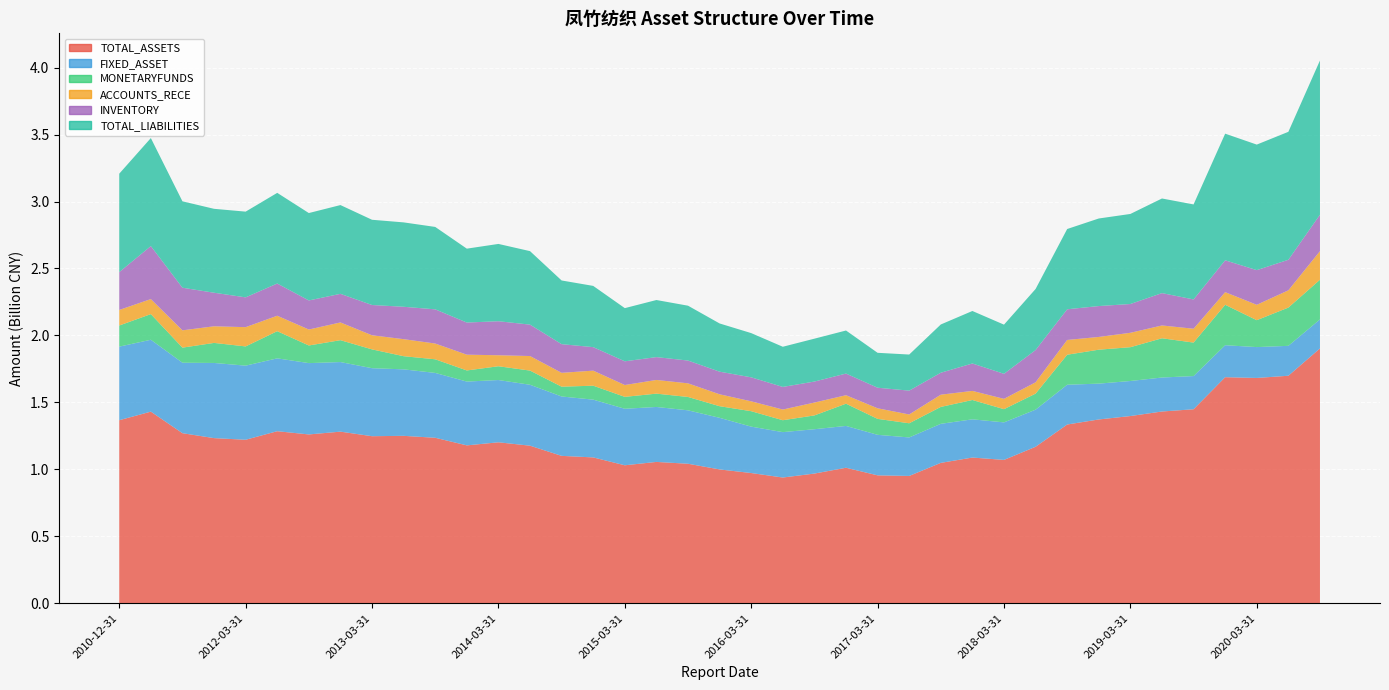

Reading left to right, what are all the values shown in this chart?

TOTAL_ASSETS: 2010-12-31=1367246469.7	2011-06-30=1431267614.0	2011-09-30=1270276399.6	2011-12-31=1233535522.8	2012-03-31=1221286448.3	2012-06-30=1285135737.5	2012-09-30=1261003229.1	2012-12-31=1281853200.2	2013-03-31=1247833042.3	2013-06-30=1250555476.6	2013-09-30=1236076536.5	2013-12-31=1179346878.1	2014-03-31=1202381661.1	2014-06-30=1177032115.5	2014-09-30=1101057006.1	2014-12-31=1089490686.0	2015-03-31=1030735119.3	2015-06-30=1055844099.6	2015-09-30=1042177805.4	2015-12-31=999753217.9	2016-03-31=972872438.4	2016-06-30=939370896.1	2016-09-30=968916064.7	2016-12-31=1012306091.9	2017-03-31=955547858.0	2017-06-30=951145182.6	2017-09-30=1048716997.0	2017-12-31=1088494989.0	2018-03-31=1070873296.4	2018-06-30=1168810545.3	2018-09-30=1335095068.2	2018-12-31=1372853199.0	2019-03-31=1398309723.1	2019-06-30=1432275322.0	2019-09-30=1449018537.0	2019-12-31=1688374429.7	2020-03-31=1682680280.1	2020-06-30=1699155264.6	2020-09-30=1903000730.0
FIXED_ASSET: 2010-12-31=549322716.1	2011-06-30=536568591.7	2011-09-30=526150003.4	2011-12-31=561139537.3	2012-03-31=553275489.8	2012-06-30=543931680.6	2012-09-30=532511165.3	2012-12-31=519544668.0	2013-03-31=507702311.1	2013-06-30=496384522.3	2013-09-30=484202811.7	2013-12-31=476293603.5	2014-03-31=464840399.4	2014-06-30=454829853.0	2014-09-30=443314767.1	2014-12-31=431319701.2	2015-03-31=421908252.3	2015-06-30=410319251.6	2015-09-30=398866876.3	2015-12-31=385387919.2	2016-03-31=346420987.3	2016-06-30=338874995.2	2016-09-30=331052408.2	2016-12-31=312240255.8	2017-03-31=302573634.8	2017-06-30=287464159.6	2017-09-30=291499081.8	2017-12-31=285317317.6	2018-03-31=280175994.4	2018-06-30=277071852.7	2018-09-30=296932954.9	2018-12-31=267520399.9	2019-03-31=261689431.8	2019-06-30=253712374.7	2019-09-30=247809780.1	2019-12-31=238692968.9	2020-03-31=230479826.3	2020-06-30=223293075.2	2020-09-30=216706452.4
MONETARYFUNDS: 2010-12-31=157567229.4	2011-06-30=191503901.4	2011-09-30=112558619.4	2011-12-31=149636510.8	2012-03-31=143523953.4	2012-06-30=202736725.5	2012-09-30=131558019.1	2012-12-31=163331407.1	2013-03-31=140424829.5	2013-06-30=98172030.8	2013-09-30=101715212.3	2013-12-31=83052503.6	2014-03-31=102801921.4	2014-06-30=105848356.0	2014-09-30=73104853.1	2014-12-31=104133635.8	2015-03-31=88921915.8	2015-06-30=99409707.1	2015-09-30=99737749.9	2015-12-31=86611758.0	2016-03-31=115195863.4	2016-06-30=88893558.5	2016-09-30=102935803.1	2016-12-31=166008030.6	2017-03-31=119024111.2	2017-06-30=105693899.3	2017-09-30=126268333.2	2017-12-31=144247771.1	2018-03-31=98573186.1	2018-06-30=119747845.5	2018-09-30=224099230.2	2018-12-31=253297765.6	2019-03-31=252344229.1	2019-06-30=292959500.6	2019-09-30=249919083.8	2019-12-31=301866229.6	2020-03-31=200774697.9	2020-06-30=285565240.3	2020-09-30=296219919.7
ACCOUNTS_RECE: 2010-12-31=116134453.4	2011-06-30=112172239.9	2011-09-30=129156676.5	2011-12-31=124066890.6	2012-03-31=143823688.8	2012-06-30=115353987.7	2012-09-30=119224496.1	2012-12-31=132312403.5	2013-03-31=105401842.9	2013-06-30=127139606.7	2013-09-30=117695916.0	2013-12-31=117761108.8	2014-03-31=82142513.8	2014-06-30=108603103.8	2014-09-30=103513264.0	2014-12-31=112307317.4	2015-03-31=88389099.0	2015-06-30=102188280.6	2015-09-30=101692448.5	2015-12-31=88977939.9	2016-03-31=73772476.3	2016-06-30=79722062.7	2016-09-30=96151951.4	2016-12-31=63245525.8	2017-03-31=79130313.1	2017-06-30=65777851.0	2017-09-30=91315018.8	2017-12-31=67891317.5	2018-03-31=77131675.5	2018-06-30=84677608.8	2018-09-30=110232009.5	2018-12-31=95204549.5	2019-03-31=107421190.6	2019-06-30=95623698.0	2019-09-30=103466418.1	2019-12-31=94340276.3	2020-03-31=114820022.4	2020-06-30=128818174.6	2020-09-30=213505237.9
INVENTORY: 2010-12-31=282543544.4	2011-06-30=395687223.9	2011-09-30=318203274.6	2011-12-31=250587315.9	2012-03-31=222486439.8	2012-06-30=240572542.3	2012-09-30=217028187.7	2012-12-31=213696977.0	2013-03-31=225928490.4	2013-06-30=241829693.1	2013-09-30=255242977.8	2013-12-31=239946535.0	2014-03-31=254005851.9	2014-06-30=234530639.9	2014-09-30=213934002.0	2014-12-31=175526581.3	2015-03-31=177059471.7	2015-06-30=170573705.9	2015-09-30=170155442.8	2015-12-31=168908288.7	2016-03-31=179121013.5	2016-06-30=168899820.9	2016-09-30=156781119.8	2016-12-31=161655657.3	2017-03-31=153511833.5	2017-06-30=177914753.5	2017-09-30=163889830.3	2017-12-31=204855121.9	2018-03-31=186885619.4	2018-06-30=240743521.5	2018-09-30=229015009.0	2018-12-31=230576872.1	2019-03-31=214984048.4	2019-06-30=241583444.6	2019-09-30=218636559.8	2019-12-31=237724280.6	2020-03-31=258896455.7	2020-06-30=228089129.6	2020-09-30=271901502.4
TOTAL_LIABILITIES: 2010-12-31=734857043.1	2011-06-30=806385455.6	2011-09-30=644957628.0	2011-12-31=626423904.3	2012-03-31=639948623.2	2012-06-30=676786378.9	2012-09-30=652461309.2	2012-12-31=662653325.4	2013-03-31=636332580.6	2013-06-30=630006682.0	2013-09-30=615233713.4	2013-12-31=551582536.7	2014-03-31=577088515.3	2014-06-30=548600295.6	2014-09-30=475541517.6	2014-12-31=457151010.7	2015-03-31=396906859.2	2015-06-30=426155524.6	2015-09-30=409483335.1	2015-12-31=359855502.9	2016-03-31=330103271.1	2016-06-30=299847234.6	2016-09-30=320089912.6	2016-12-31=321427465.0	2017-03-31=260622259.7	2017-06-30=269444503.0	2017-09-30=360212104.2	2017-12-31=391828529.0	2018-03-31=367056308.0	2018-06-30=455874626.6	2018-09-30=599225636.7	2018-12-31=653743441.4	2019-03-31=672300039.9	2019-06-30=706361605.5	2019-09-30=709265467.0	2019-12-31=945417081.8	2020-03-31=937208509.3	2020-06-30=955317595.7	2020-09-30=1151486059.2